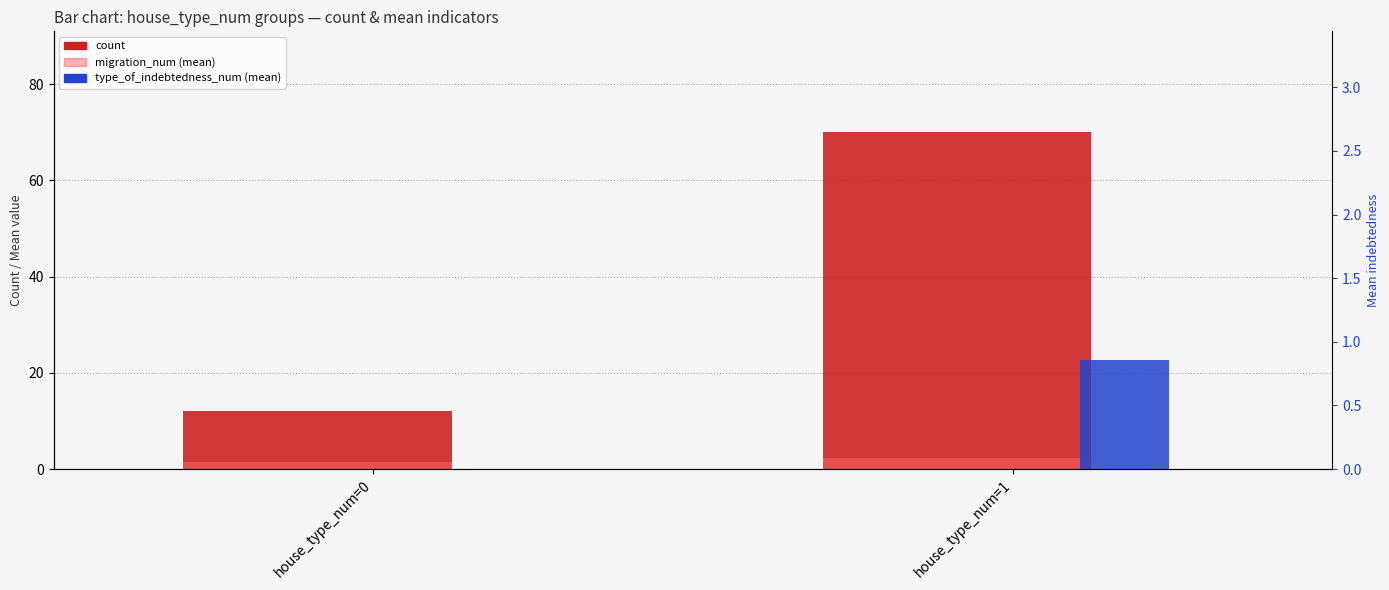

At which category is the sum across all series the highest?

house_type_num=1